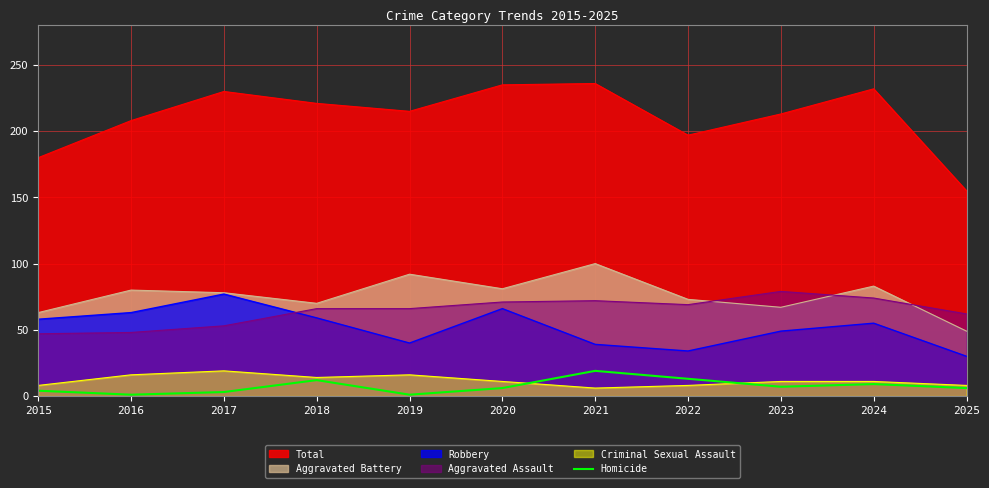

At which category does the chart reach its peak across all series?

2021